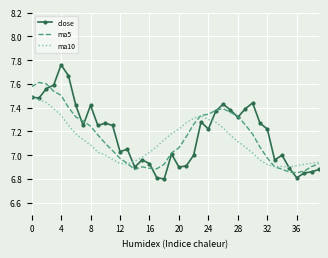

Rank the series by their maximum value, from highest to lowest.

close, ma5, ma10